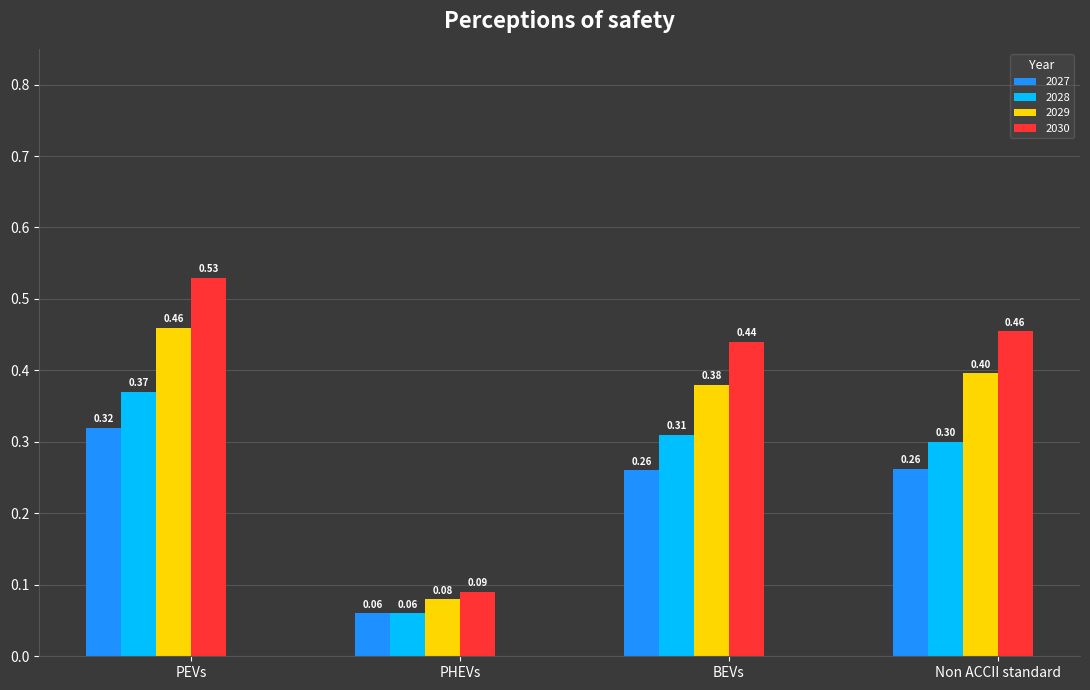

Between PEVs and BEVs, which series saw the biggest shift?

2030